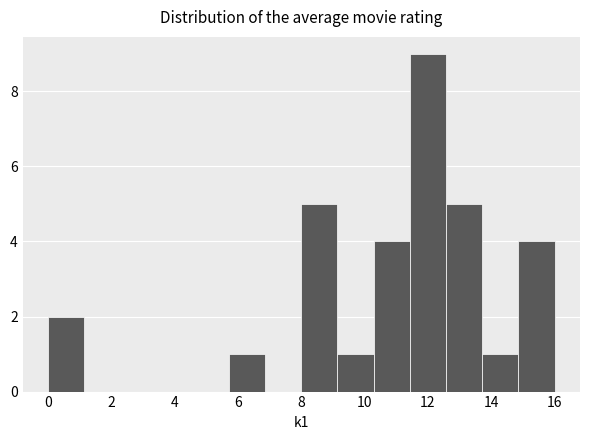

How tall is the bar that spans 13.8 to 14.8 on the x-axis? Neither the bar edges nor the heights are printed on the chart, so give them approximately, as read against the axes.

1